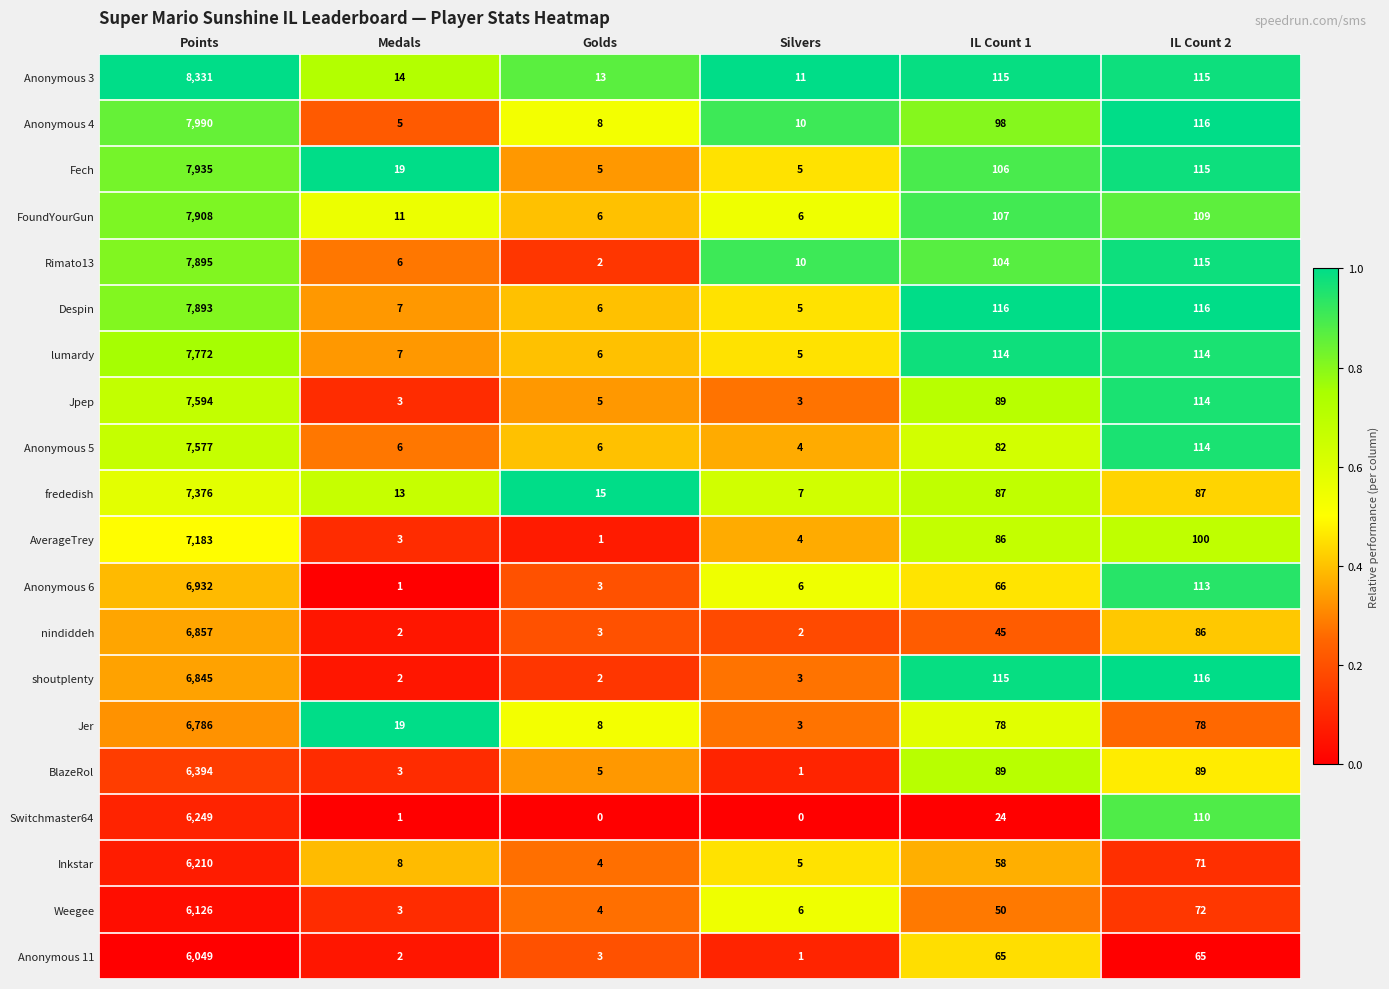

List the series in order of their peak value, lowest first.

Anonymous 11, Weegee, Inkstar, Switchmaster64, BlazeRol, Jer, shoutplenty, nindiddeh, Anonymous 6, AverageTrey, frededish, Anonymous 5, Jpep, lumardy, Despin, Rimato13, FoundYourGun, Fech, Anonymous 4, Anonymous 3